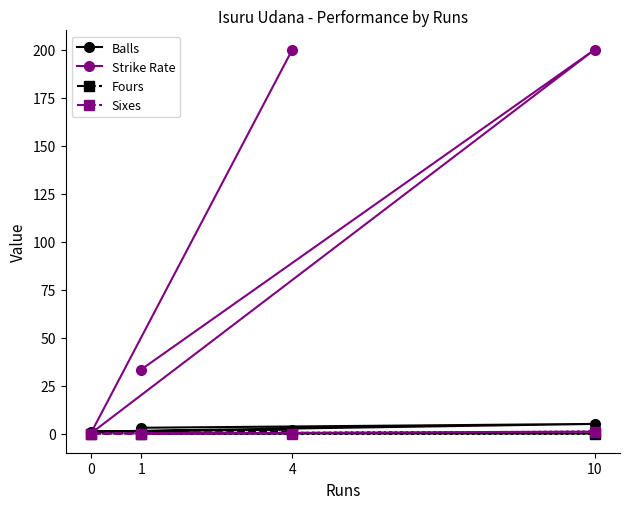

Where is Fours nearest to the value 0?

1